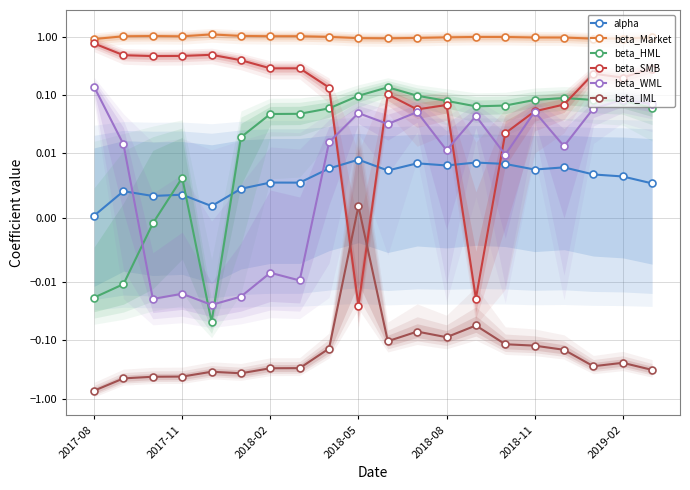

Which series changed the most between 10 and 17?

beta_IML